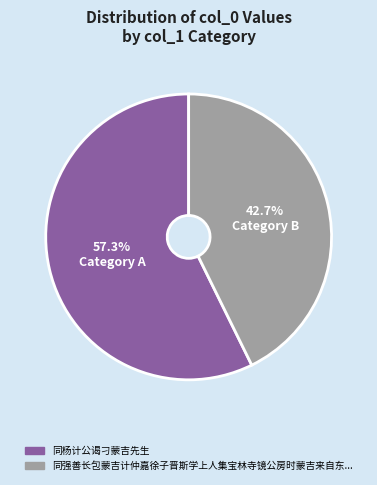

Count the number of slices in the pie.

2